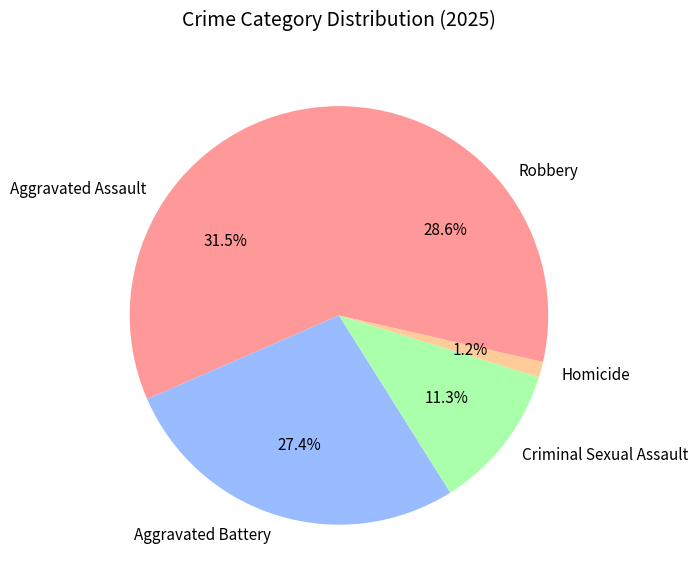

To the nearest percent, what portion does Criminal Sexual Assault represent?

11%